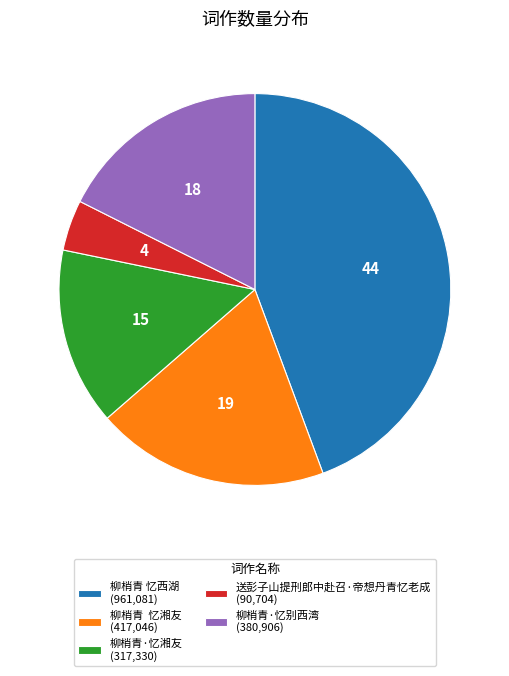

Combined, do 柳梢青·忆湘友 (317,330) and 柳梢青·忆别西湾 (380,906) account for over 50%?

No